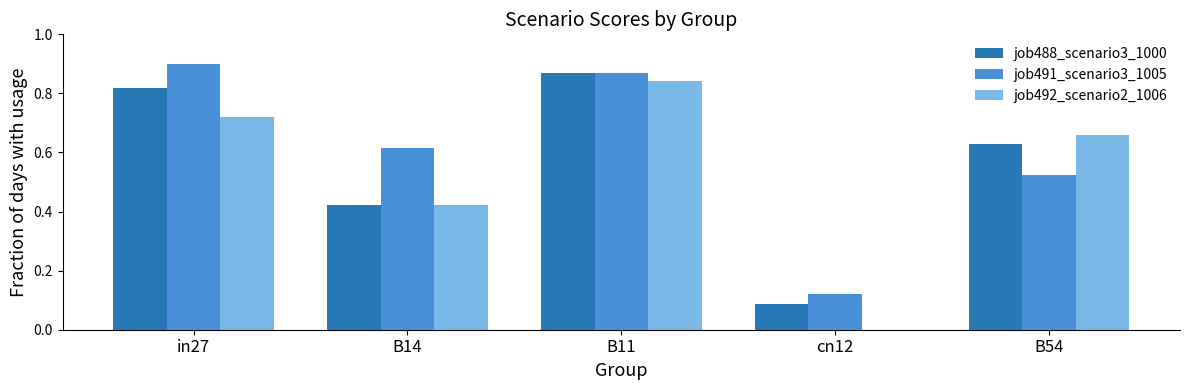

Is the value of job491_scenario3_1005 at B54 greater than the value of job488_scenario3_1000 at cn12?

Yes